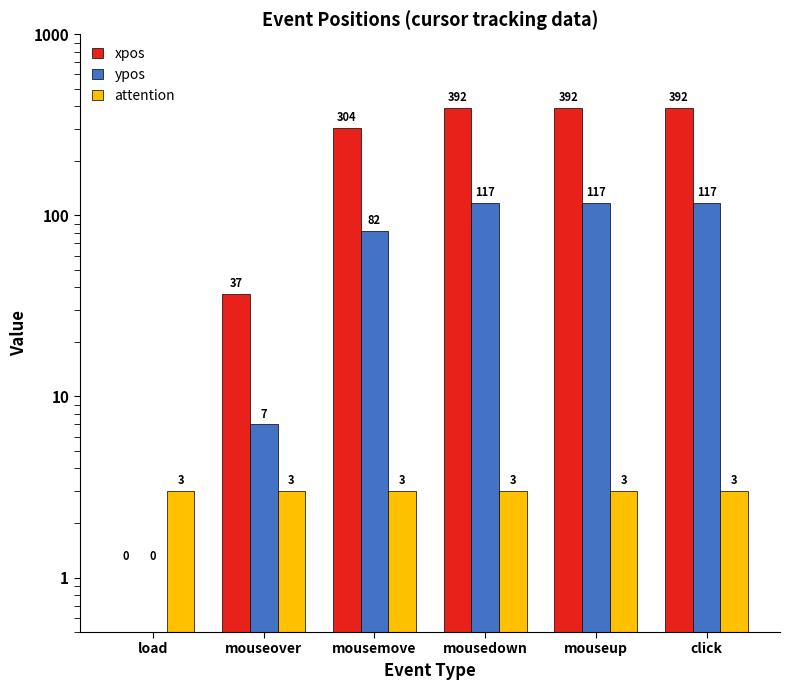

Rank the series by their maximum value, from highest to lowest.

xpos, ypos, attention